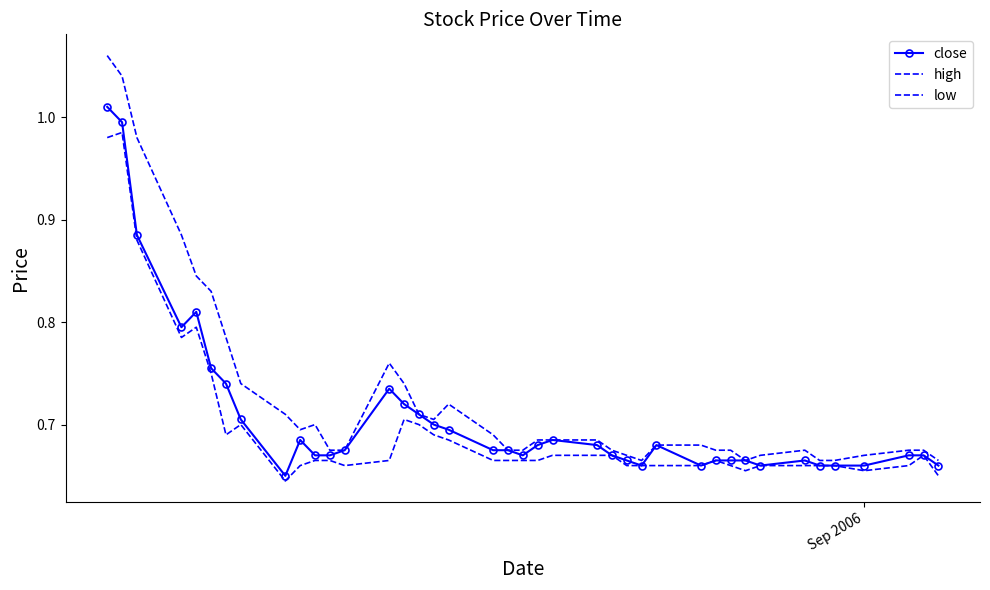

What is the value of the close point at the 21st from the left?

0.7